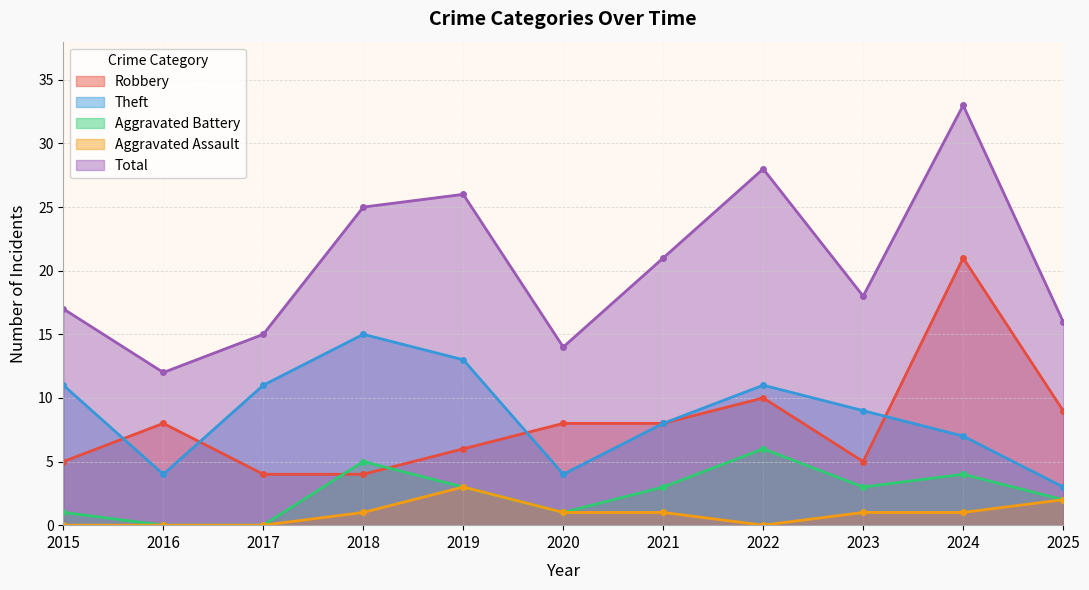

How many categories are shown in the chart?

11